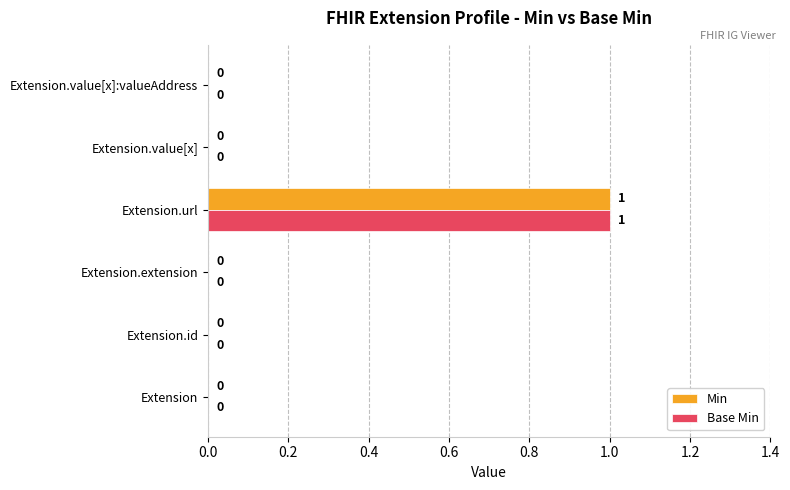

How many positive values does the Min series have?

1